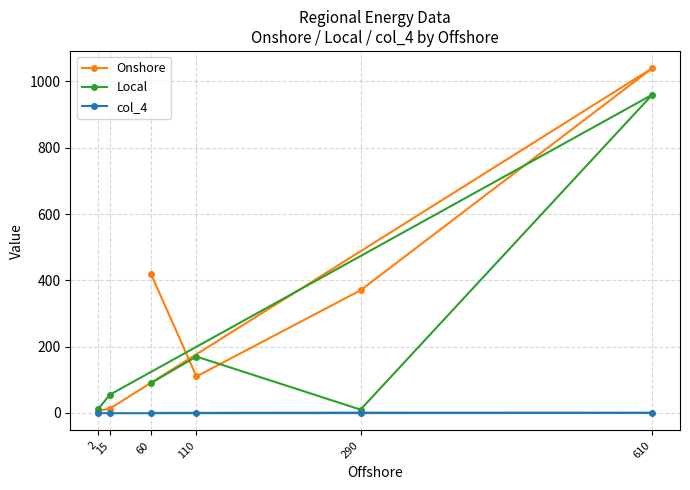

What is the sum of all Local values?

1296.0